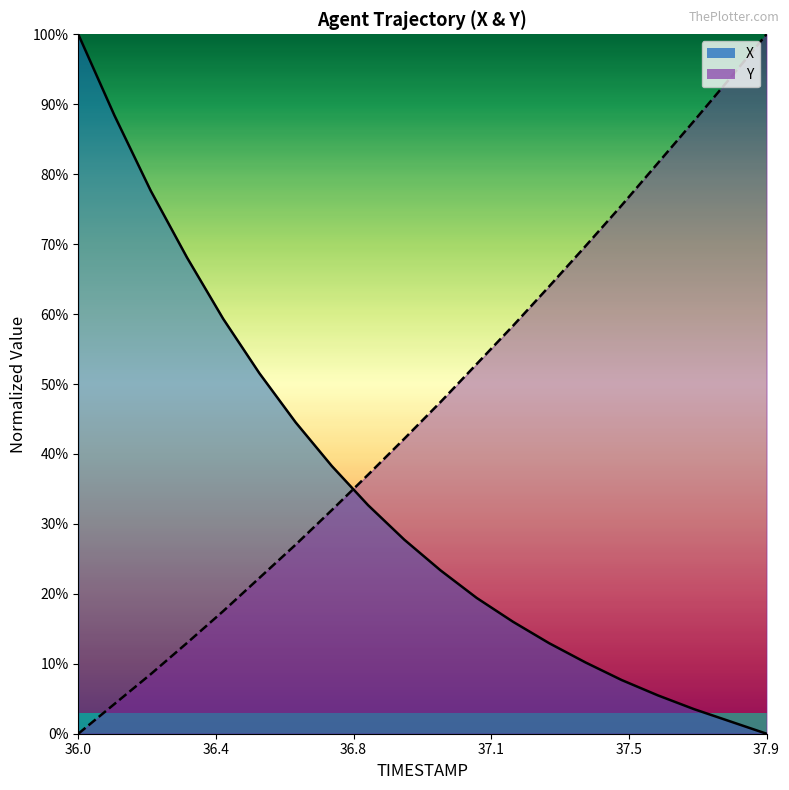

At which label is Y closest to 0?

36.0